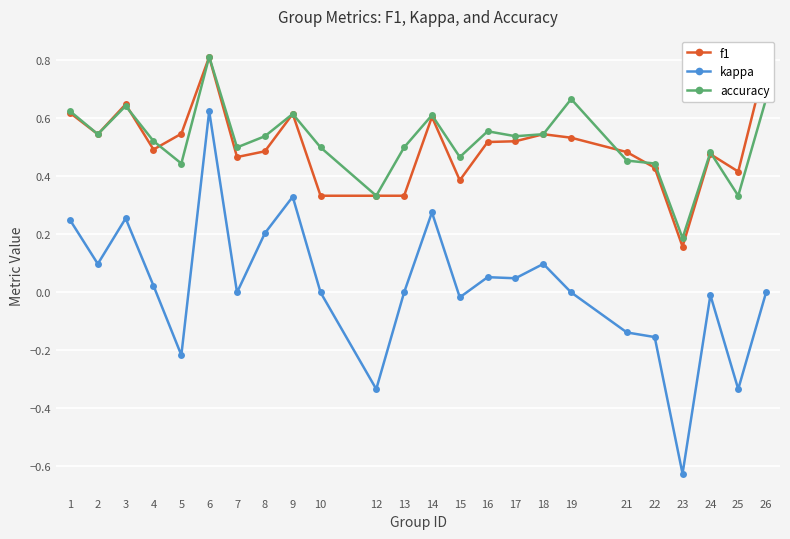

Which series has the widest spread of values?

kappa